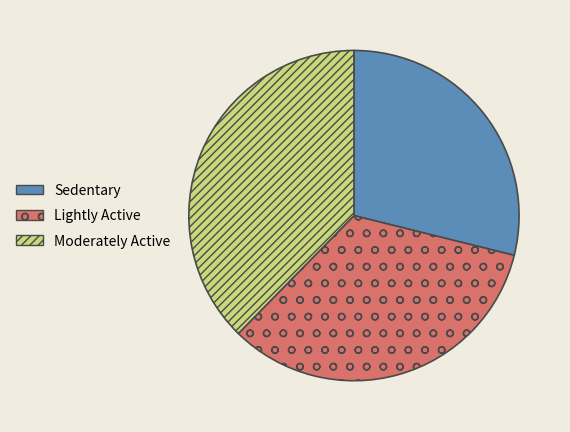

Which category has the biggest portion of the pie?

Moderately Active